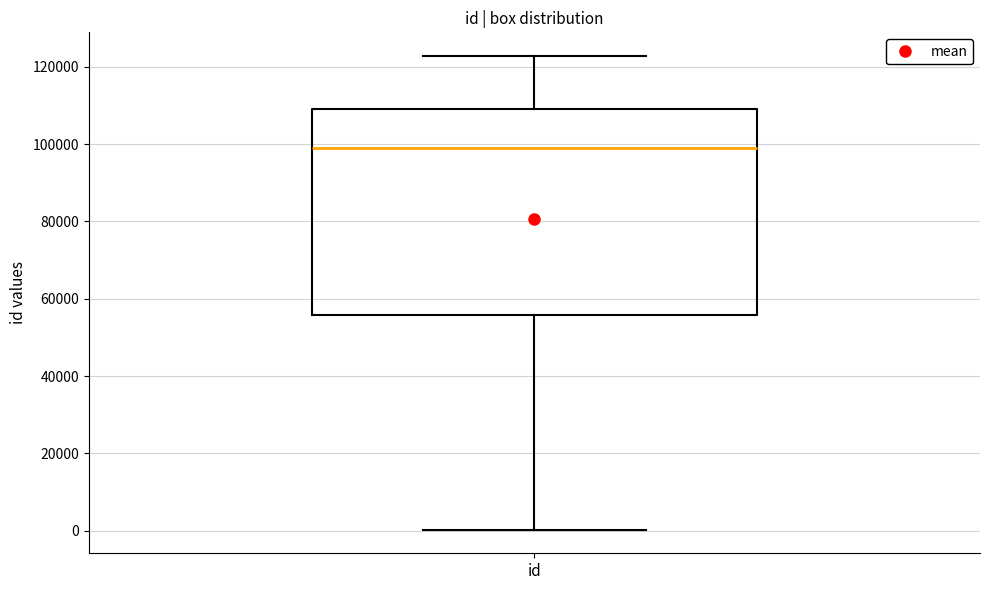

Transcribe this box plot: give where the median line is, the range the box spans, and where the two whiskers end, as read against the y-axis. The values are not printed on the chart, so give them approximately, as read against the axis.

median 98000, box 56000 to 110000, whiskers 0 to 122000